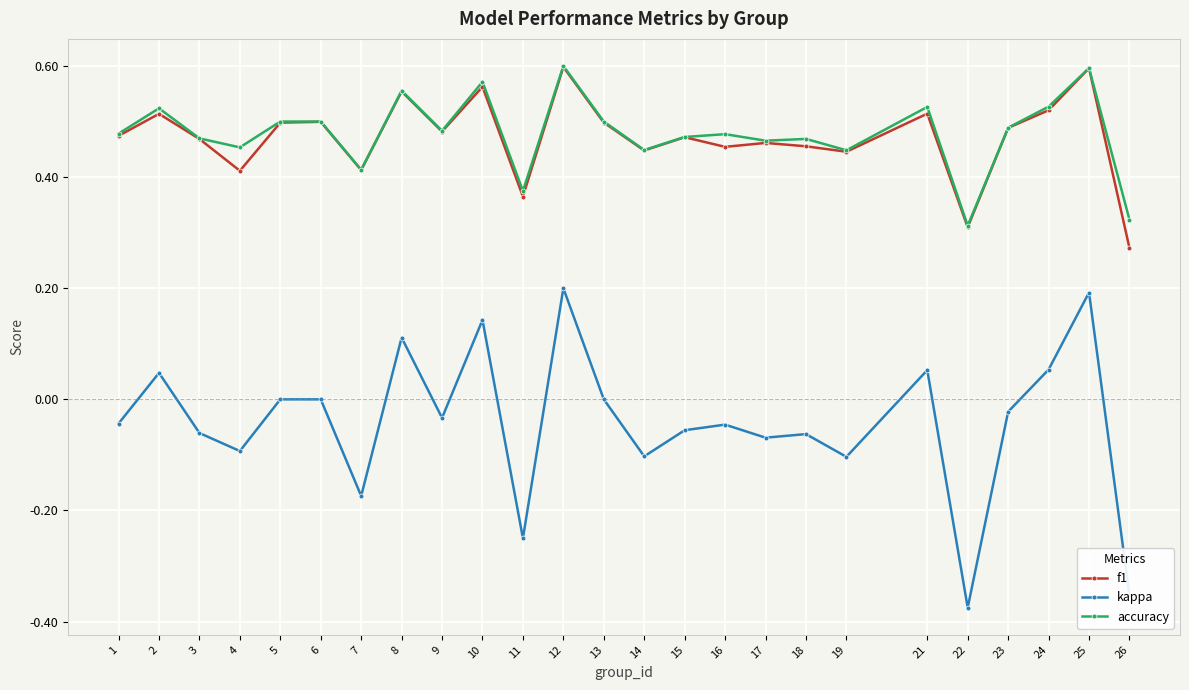

True or false: f1 has a value of 0.5 at 3.

True